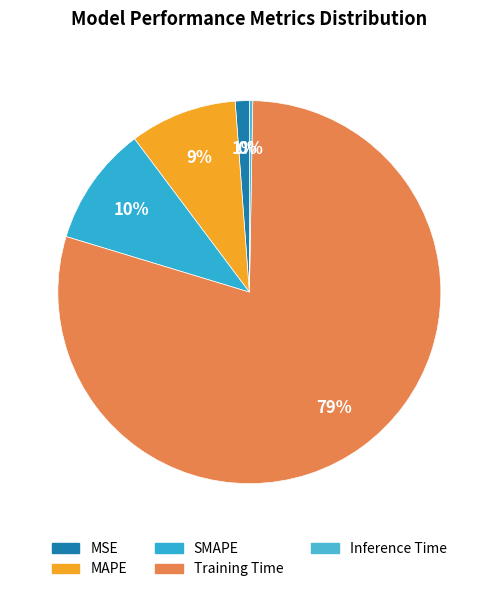

Which slice represents more than half of the pie?

Training Time